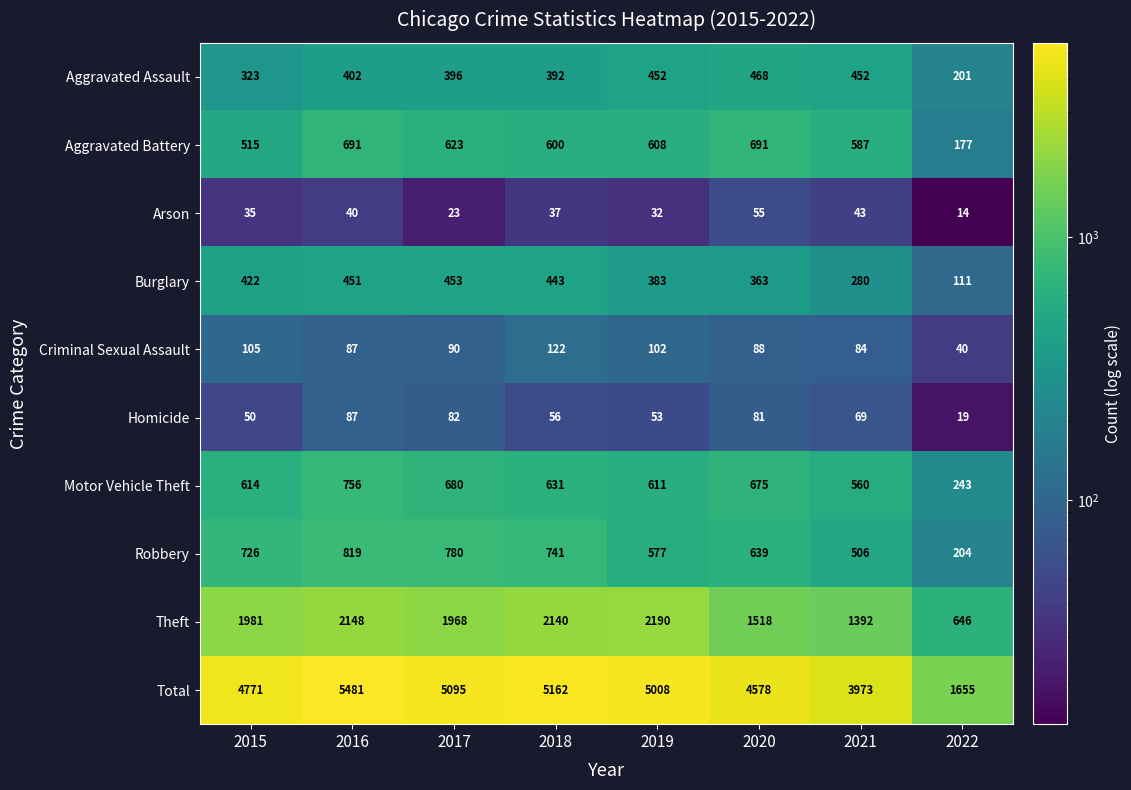

At how many categories does at least one series exceed 4700?

5